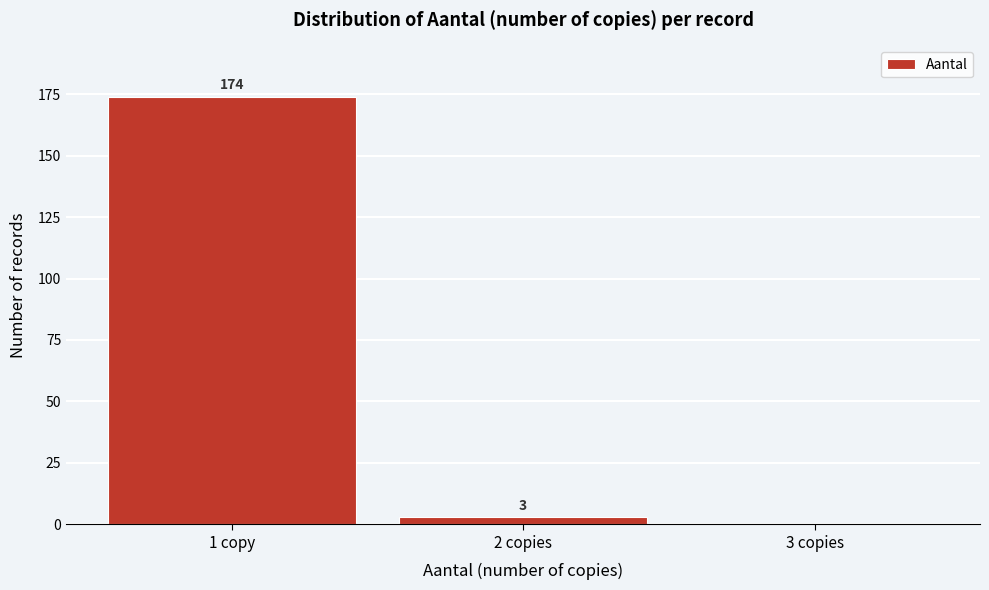

Reading left to right, transcribe all the data shown in this chart.

1 copy=174	2 copies=3	3 copies=0